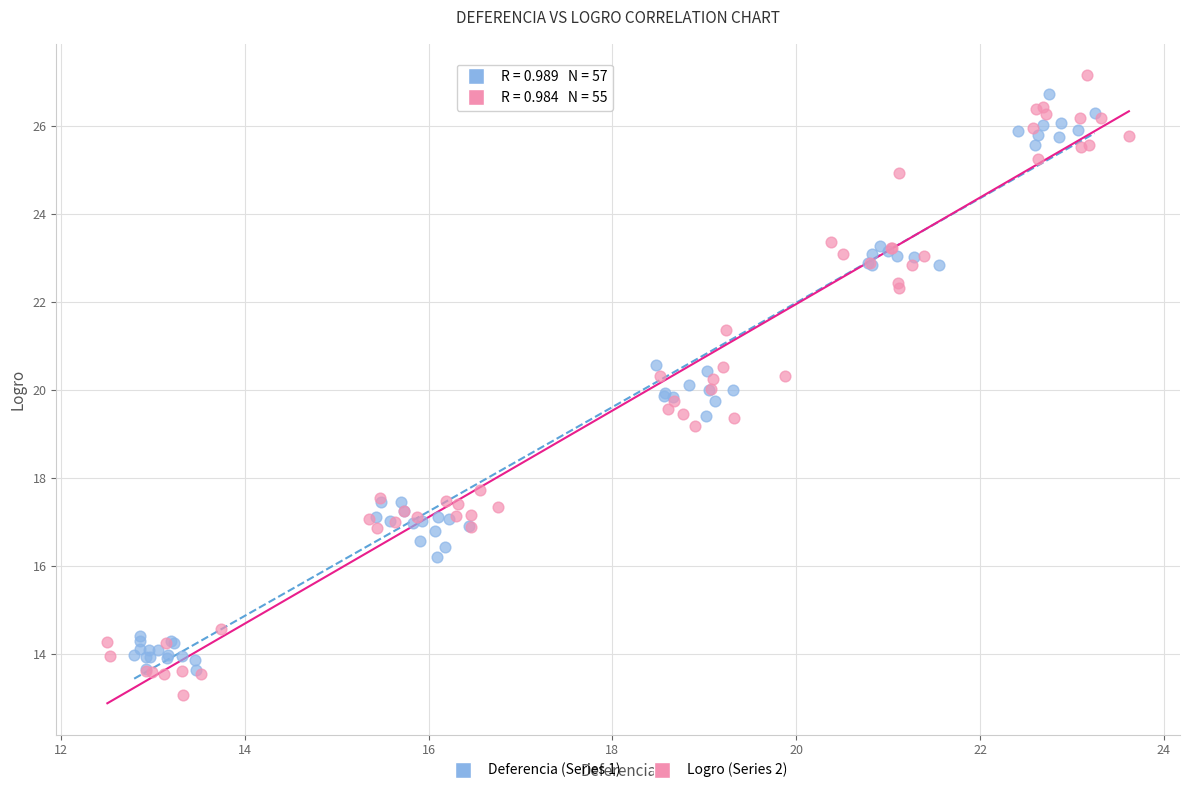

What are all the series names shown in the legend?

Deferencia (Series 1), Logro (Series 2)